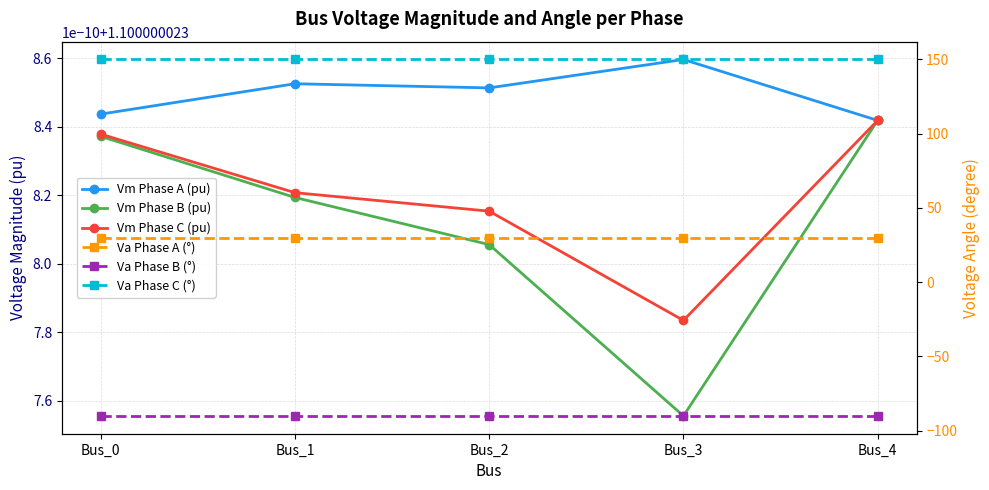

At which label is Vm Phase C (pu) closest to 1?

Bus_3